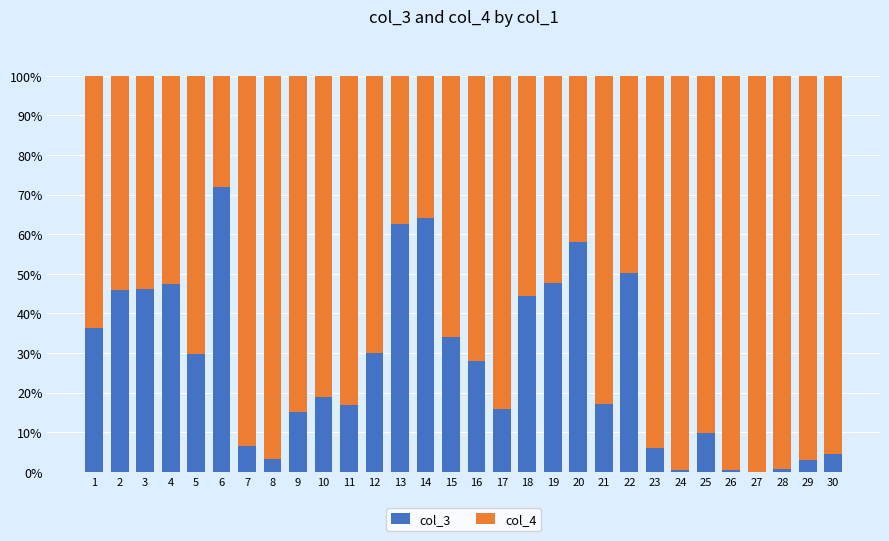

Is it true that col_3 equals 3.2 at 8?

True